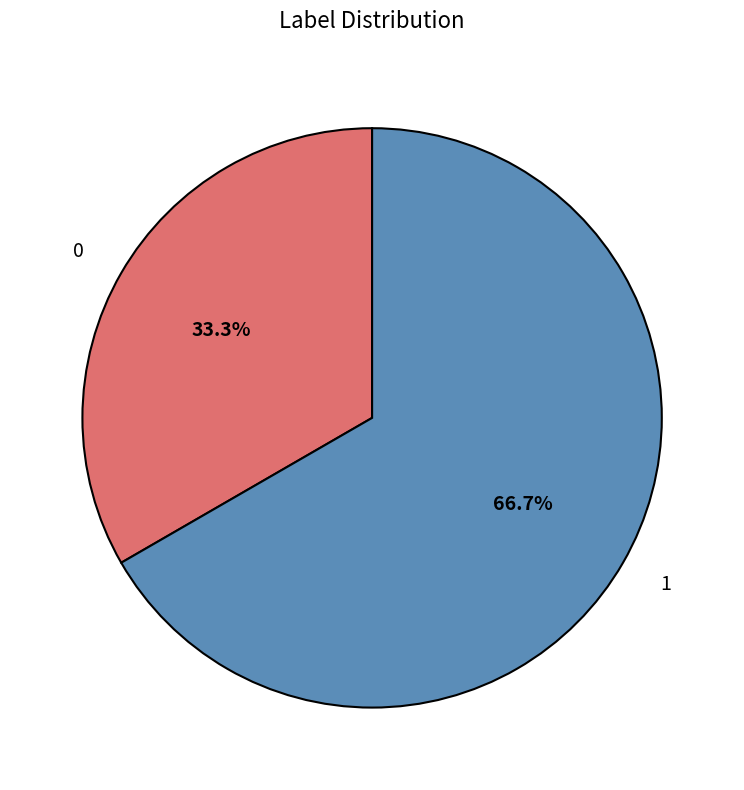

Is there any slice that represents more than half of the pie?

Yes